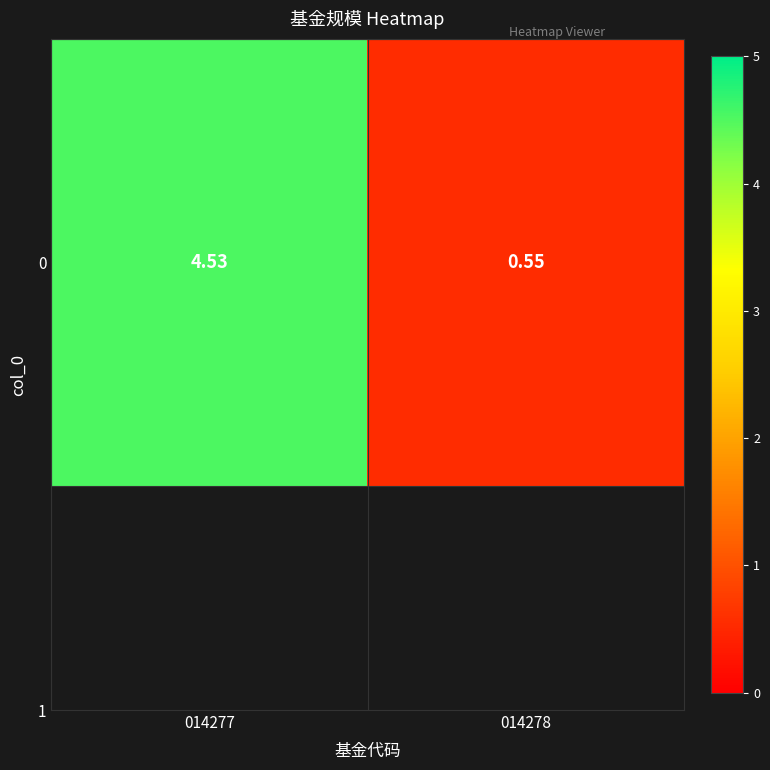

The value at 014277 is 4.5. True or false?

True